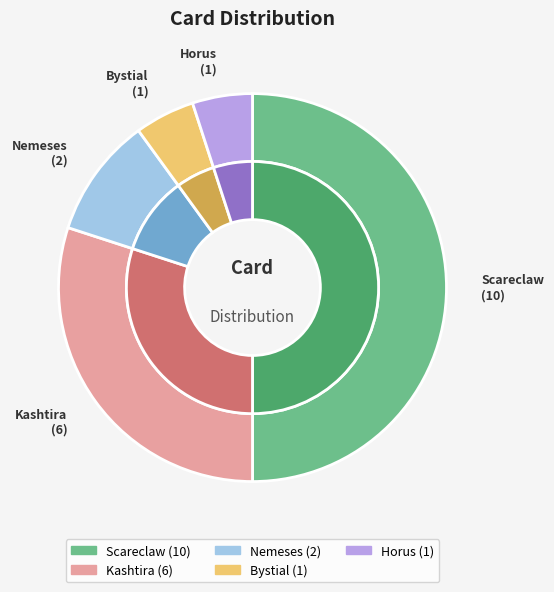

Does any single category account for the majority?

No